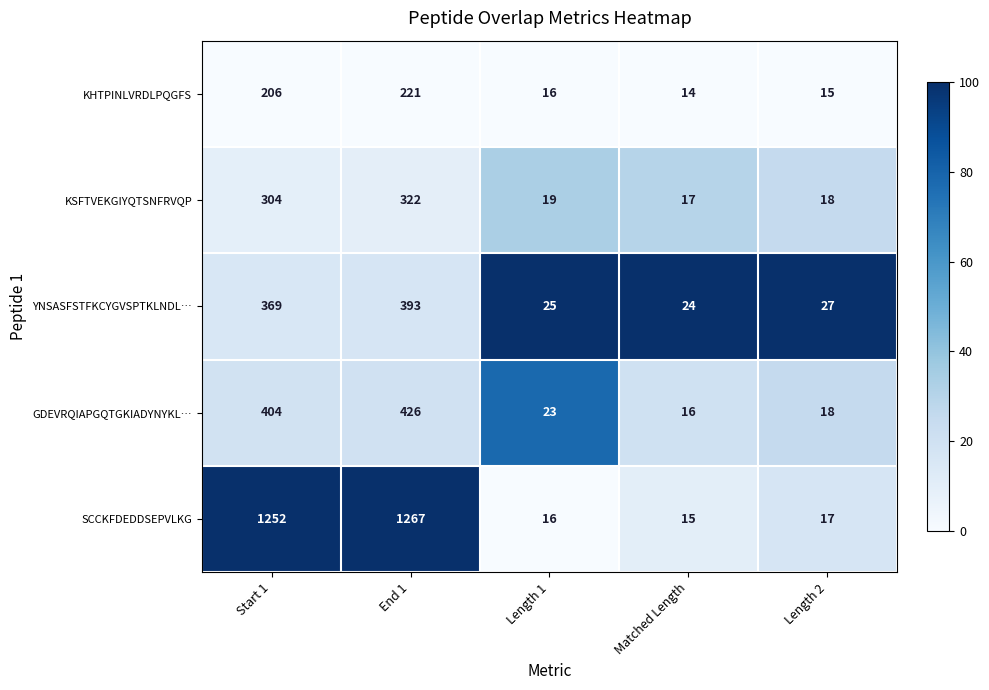

Which series has the largest range (max minus min)?

SCCKFDEDDSEPVLKG